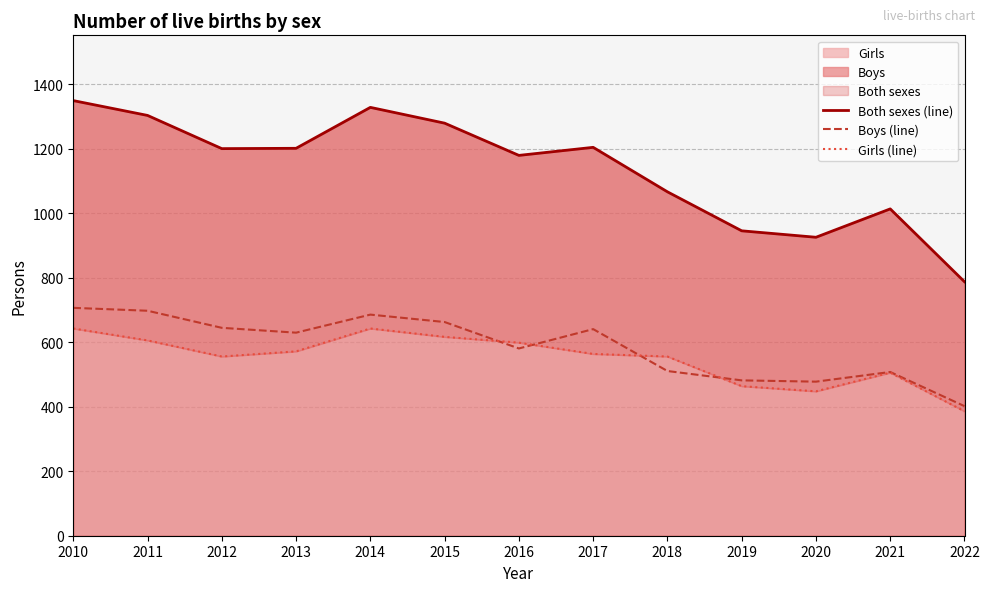

How many lines are shown in the chart?

3